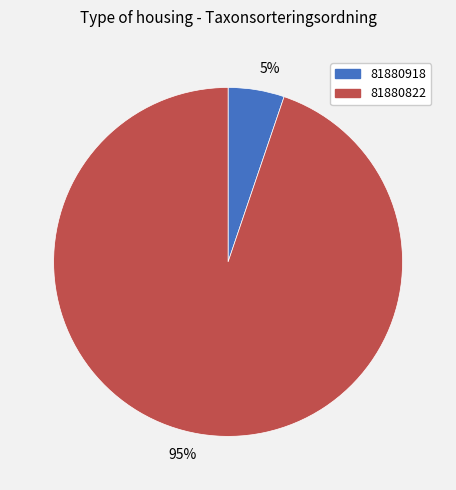

Which slice is the largest?

81880822